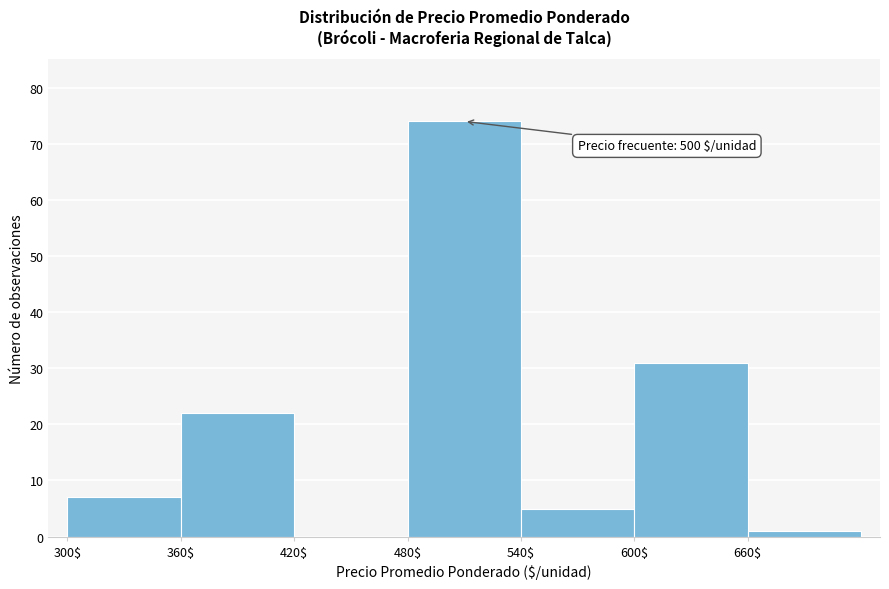

Which range on the x-axis has the tallest bar?

480 to 540